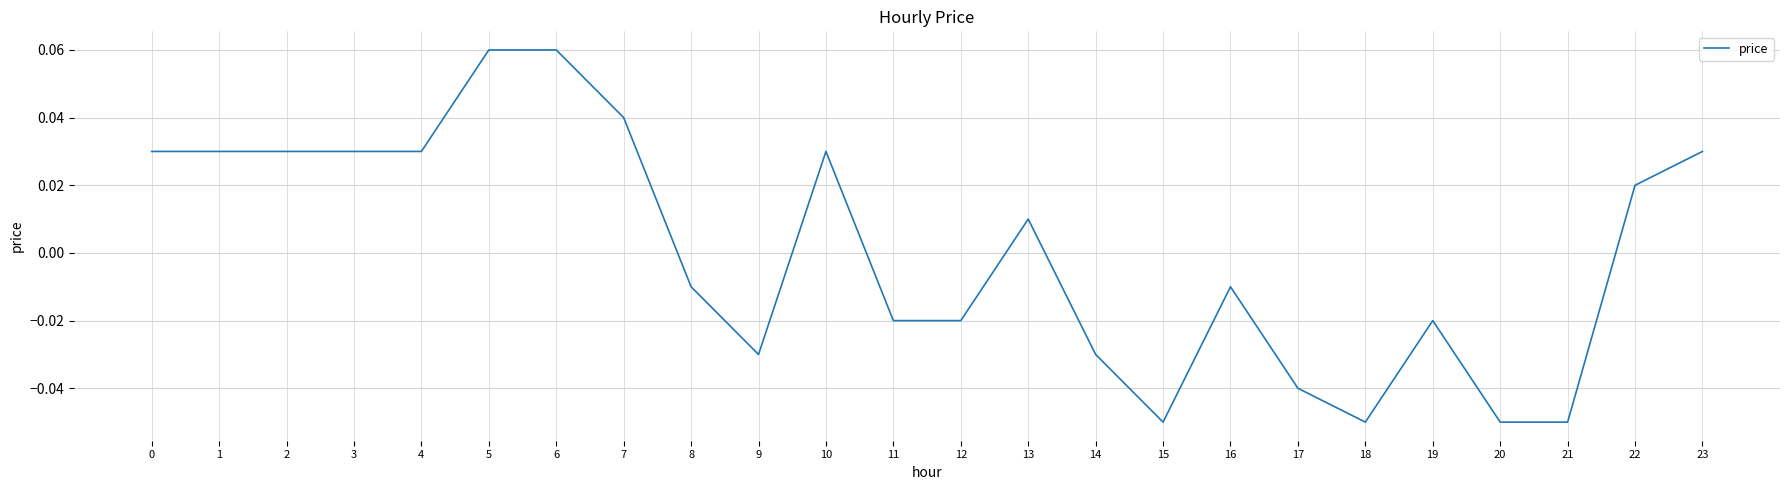

Between 10 and 21, which is larger?

10